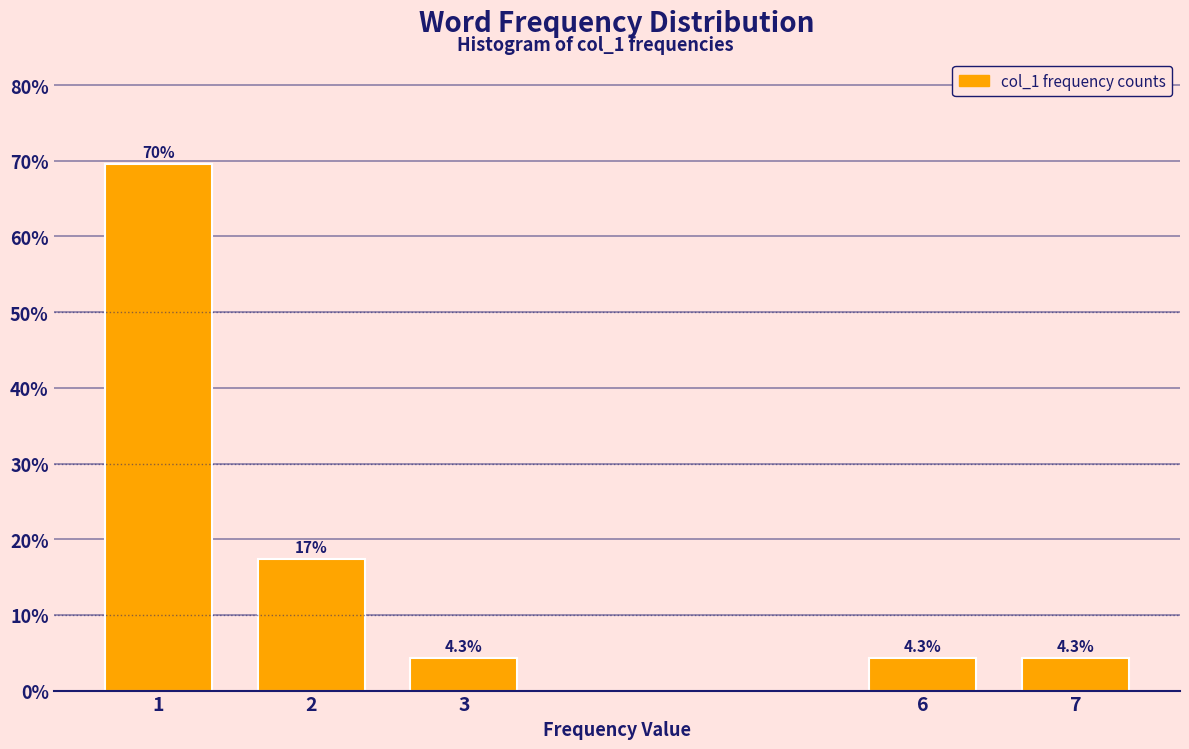

Reading left to right, what are all the values shown in this chart?

69.6	17.4	4.3	4.3	4.3